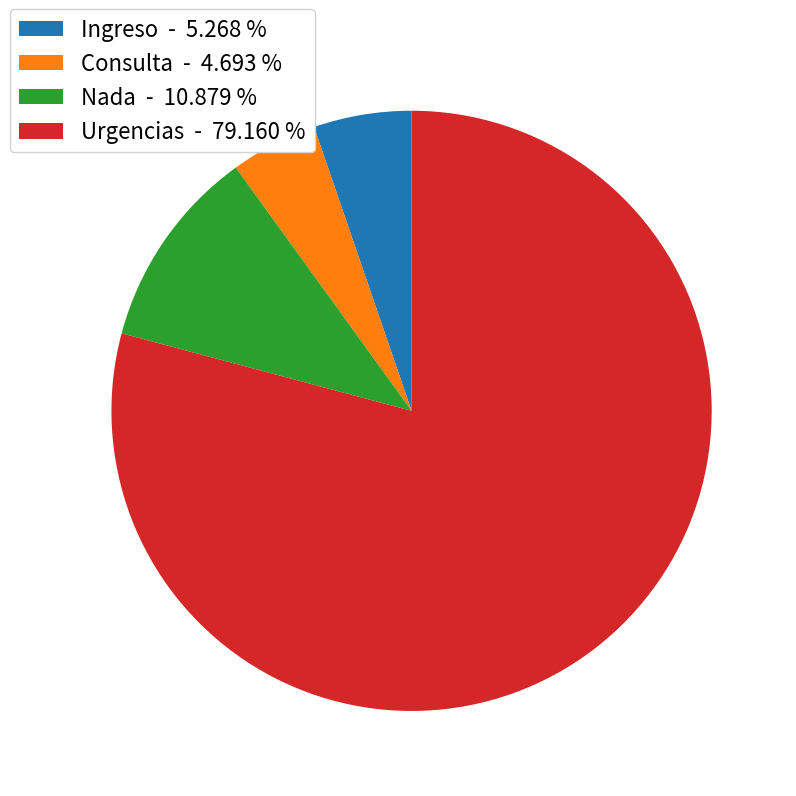

Count the number of slices in the pie.

4